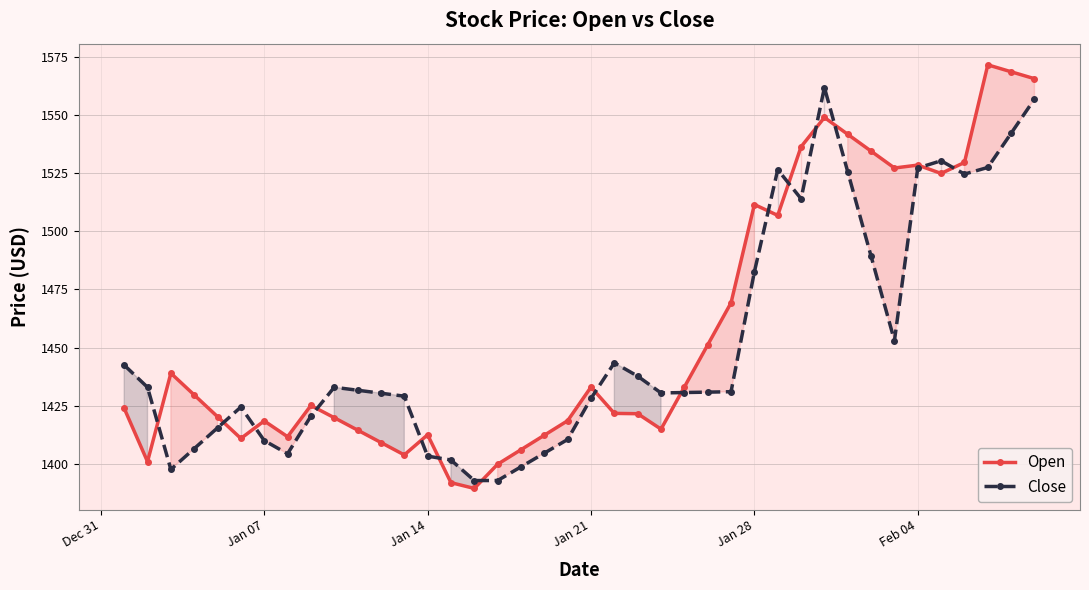

What is the highest value of the Close series?

1561.9